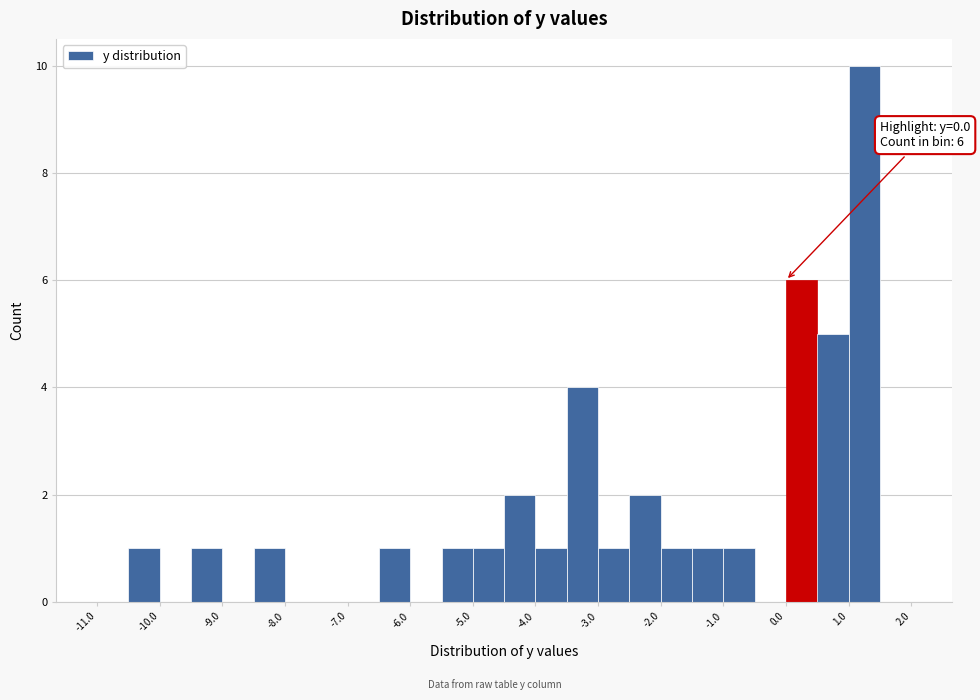

Over which range of the x-axis is the bar tallest?

1.0 to 1.5